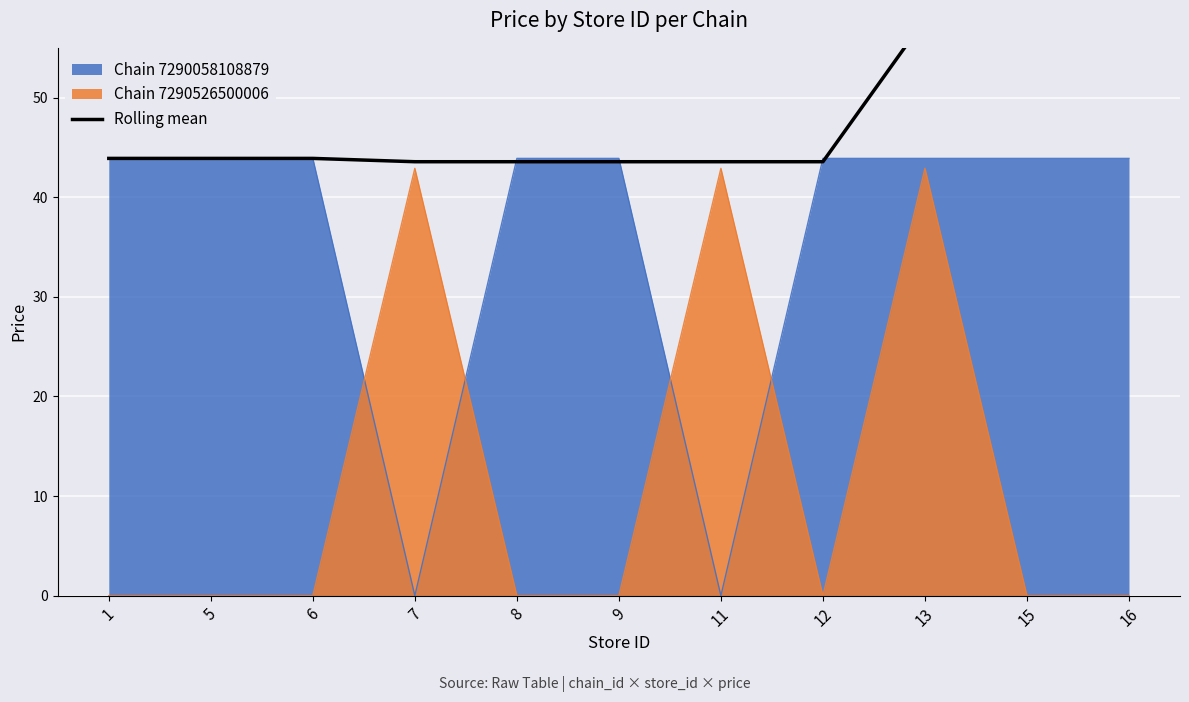

What is the difference between the second highest and second lowest values?

14.6